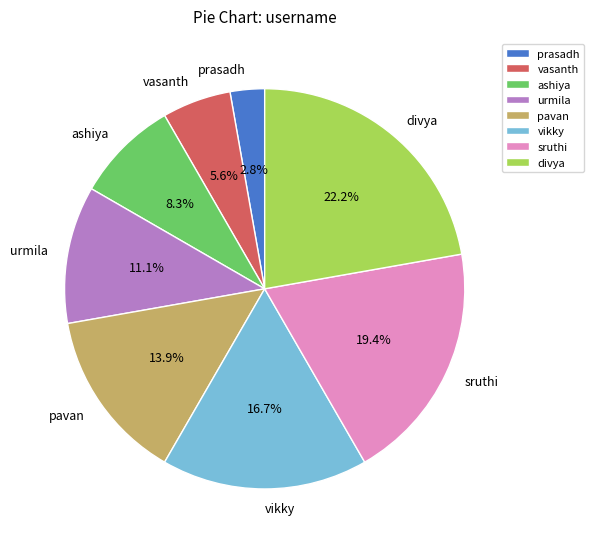

To the nearest percent, what portion does pavan represent?

14%